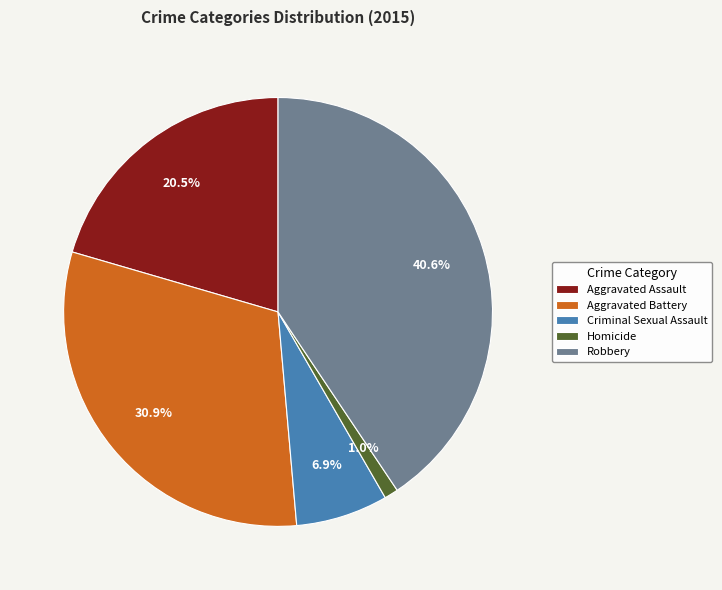

What percentage do Aggravated Battery and Homicide together represent?

31.9%